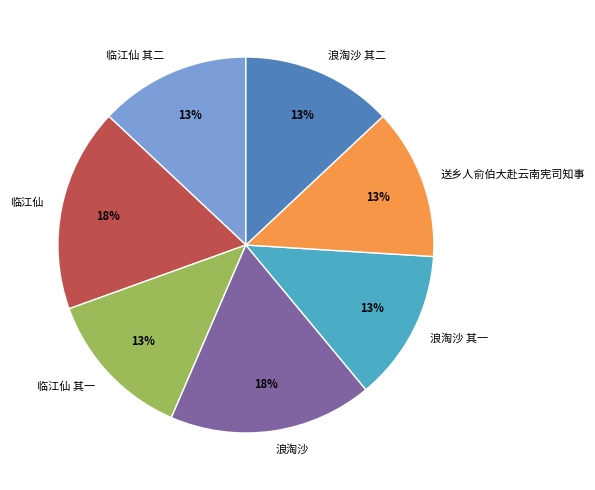

Is there a majority slice in this chart?

No